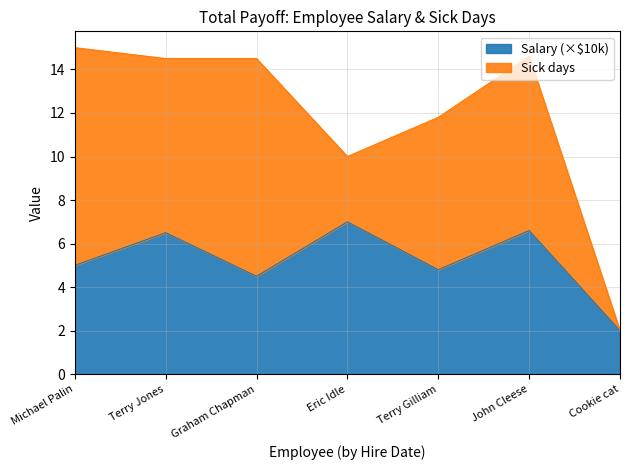

Is it true that Salary (×$10k) equals 2.0 at Cookie cat?

True